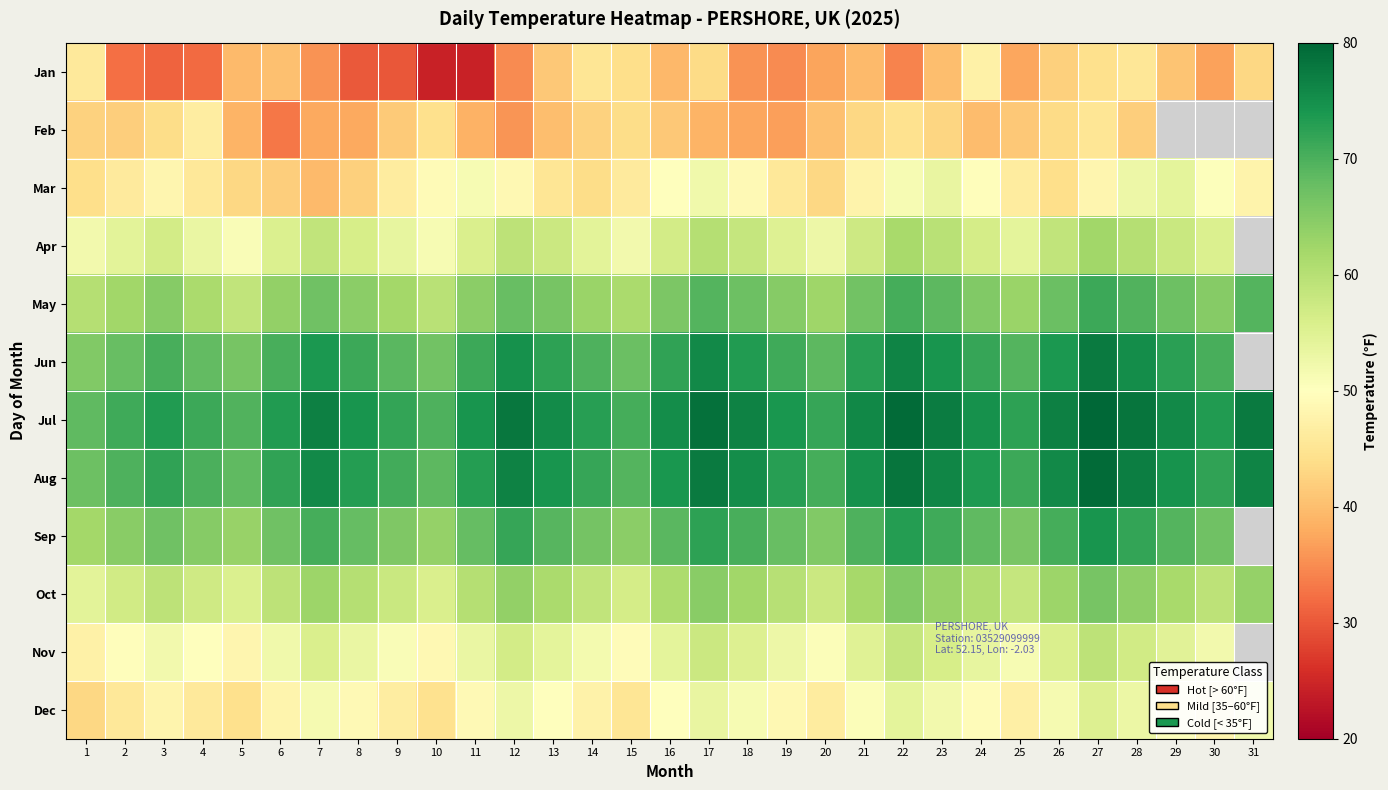

At how many categories does at least one series exceed 29?

31